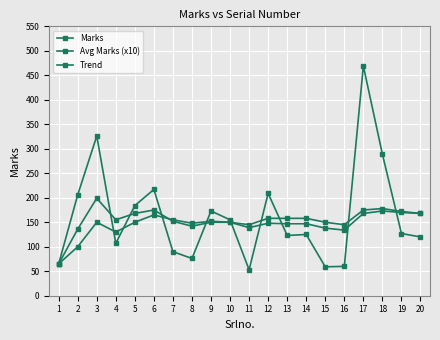

At which category is the sum across all series the highest?

17